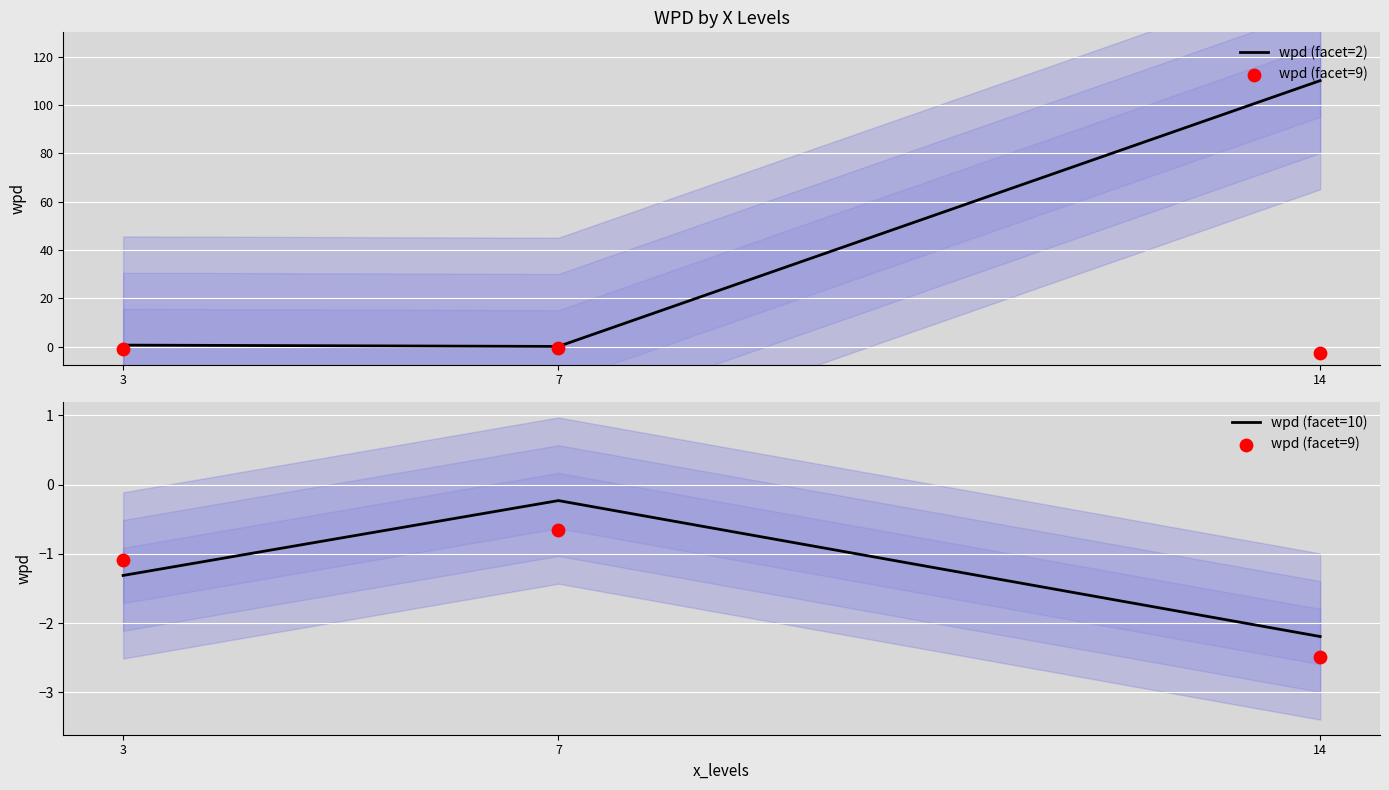

What is the total value across all series at 3?

-1.8